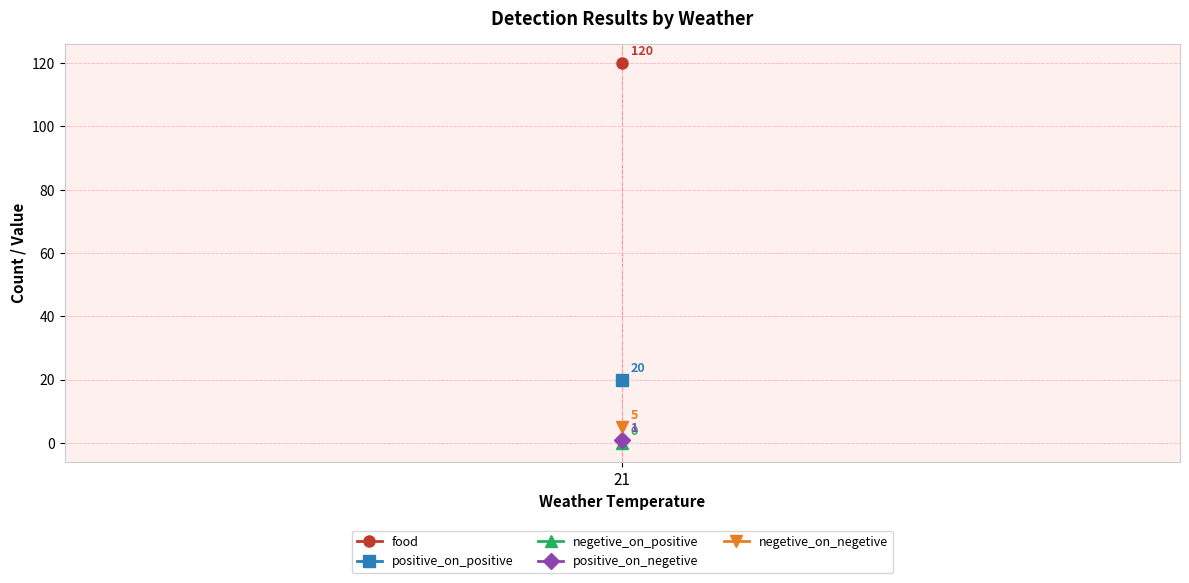

What is the maximum value for positive_on_positive?

20